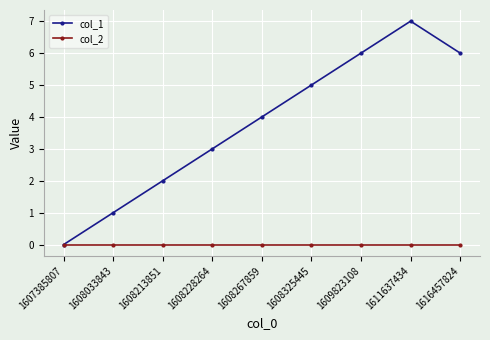

How many lines are shown in the chart?

2